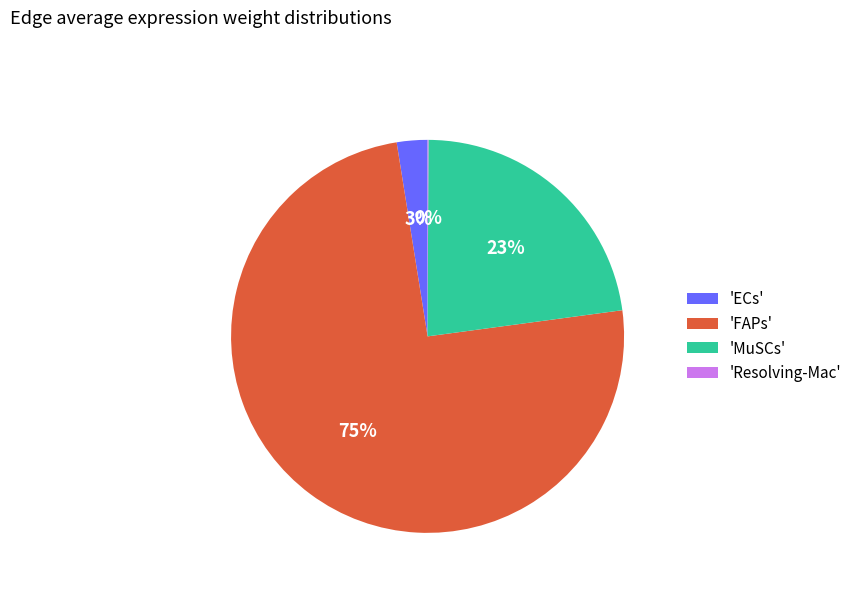

What is the majority slice?

'FAPs'